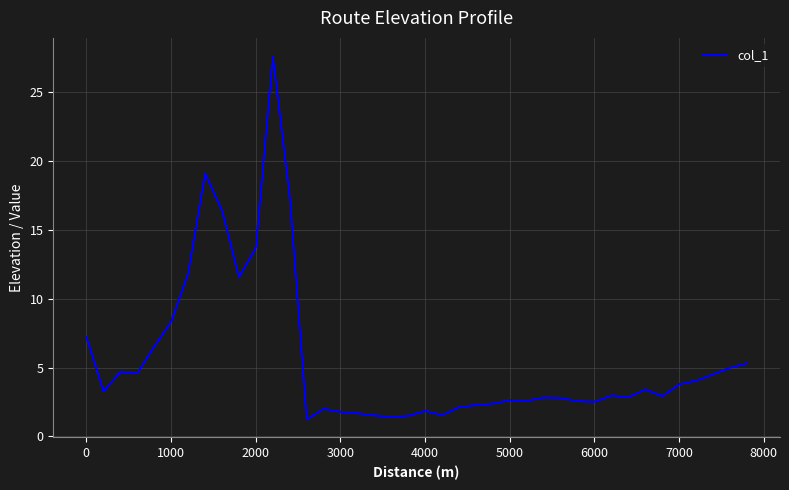

What is the greatest value displayed?

27.6